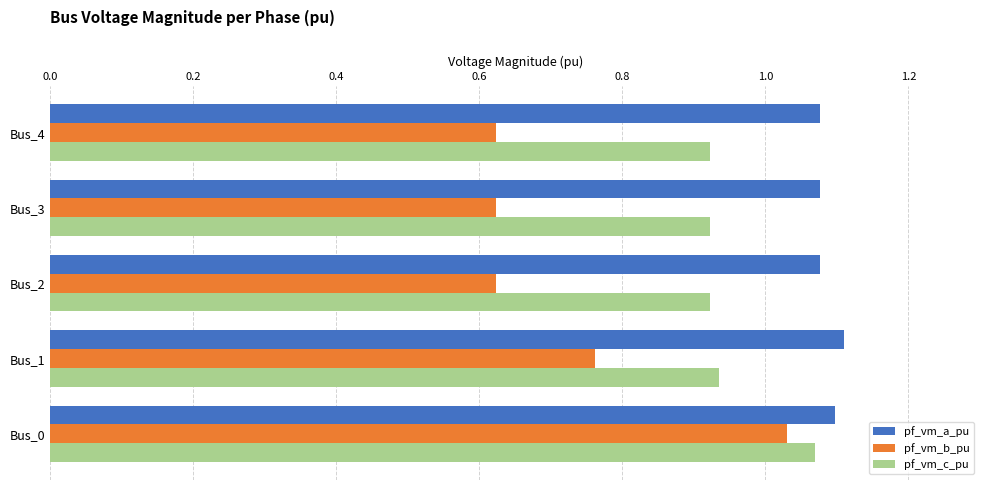

What is the sum of all pf_vm_c_pu values?

4.8